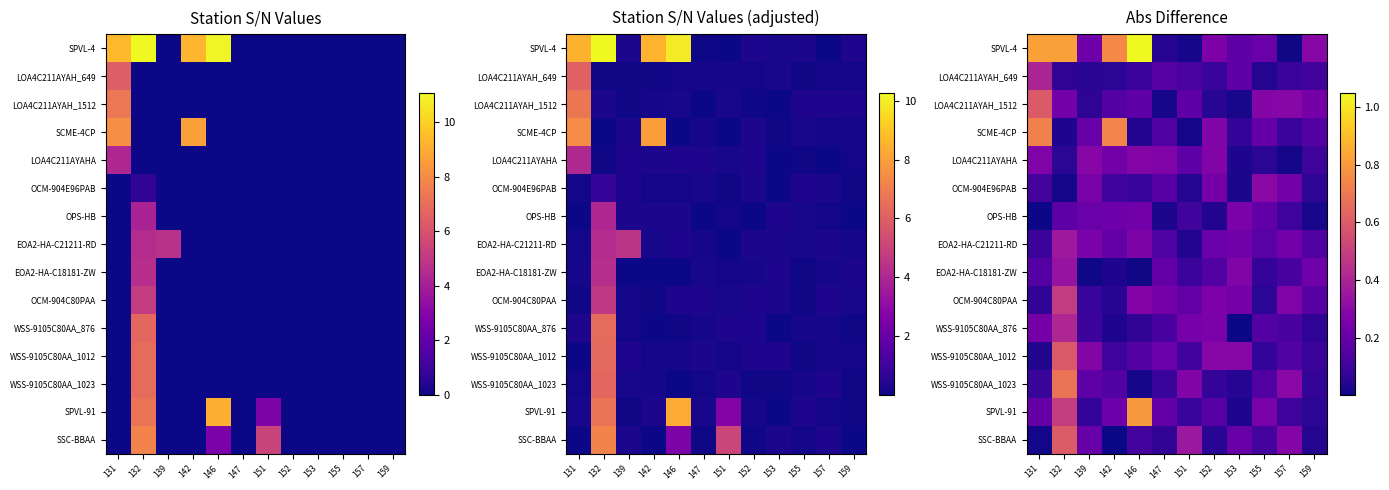

Reading left to right, list all the values displayed in this chart.

row_0: 131=0.8	132=0.8	139=0.2	142=0.8	146=1.0	147=0.0	151=0.0	152=0.3	153=0.2	155=0.2	157=0.0	159=0.3
row_1: 131=0.4	132=0.1	139=0.1	142=0.1	146=0.1	147=0.2	151=0.1	152=0.1	153=0.2	155=0.0	157=0.1	159=0.1
row_2: 131=0.6	132=0.2	139=0.1	142=0.2	146=0.2	147=0.0	151=0.2	152=0.1	153=0.0	155=0.3	157=0.3	159=0.2
row_3: 131=0.7	132=0.0	139=0.2	142=0.7	146=0.0	147=0.1	151=0.0	152=0.3	153=0.1	155=0.2	157=0.1	159=0.2
row_4: 131=0.3	132=0.1	139=0.3	142=0.2	146=0.3	147=0.3	151=0.2	152=0.3	153=0.0	155=0.1	157=0.0	159=0.1
row_5: 131=0.1	132=0.0	139=0.2	142=0.1	146=0.1	147=0.2	151=0.0	152=0.2	153=0.0	155=0.3	157=0.2	159=0.1
row_6: 131=0.0	132=0.2	139=0.2	142=0.2	146=0.2	147=0.0	151=0.1	152=0.0	153=0.3	155=0.2	157=0.1	159=0.0
row_7: 131=0.1	132=0.4	139=0.3	142=0.2	146=0.3	147=0.1	151=0.0	152=0.2	153=0.2	155=0.2	157=0.2	159=0.1
row_8: 131=0.2	132=0.3	139=0.0	142=0.0	146=0.0	147=0.2	151=0.1	152=0.2	153=0.3	155=0.1	157=0.1	159=0.2
row_9: 131=0.1	132=0.5	139=0.1	142=0.0	146=0.3	147=0.2	151=0.2	152=0.3	153=0.2	155=0.1	157=0.3	159=0.2
row_10: 131=0.2	132=0.4	139=0.1	142=0.0	146=0.1	147=0.1	151=0.2	152=0.3	153=0.0	155=0.2	157=0.1	159=0.1
row_11: 131=0.0	132=0.6	139=0.3	142=0.1	146=0.2	147=0.2	151=0.1	152=0.3	153=0.3	155=0.1	157=0.1	159=0.1
row_12: 131=0.1	132=0.7	139=0.2	142=0.2	146=0.0	147=0.1	151=0.3	152=0.1	153=0.0	155=0.1	157=0.3	159=0.1
row_13: 131=0.2	132=0.5	139=0.1	142=0.2	146=0.8	147=0.2	151=0.1	152=0.2	153=0.0	155=0.3	157=0.1	159=0.1
row_14: 131=0.0	132=0.6	139=0.2	142=0.0	146=0.1	147=0.1	151=0.4	152=0.1	153=0.2	155=0.1	157=0.3	159=0.0